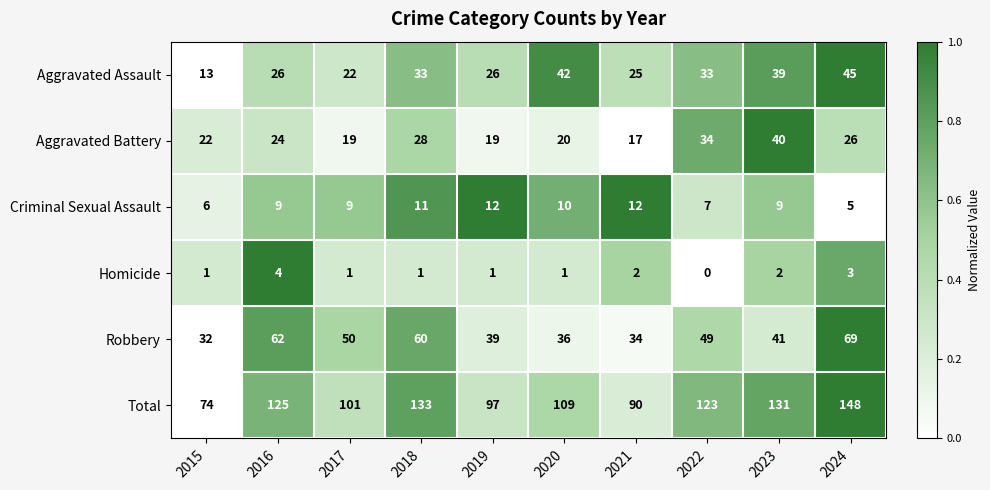

Rank the series at 2021 from lowest to highest value.

Homicide, Criminal Sexual Assault, Aggravated Battery, Aggravated Assault, Robbery, Total